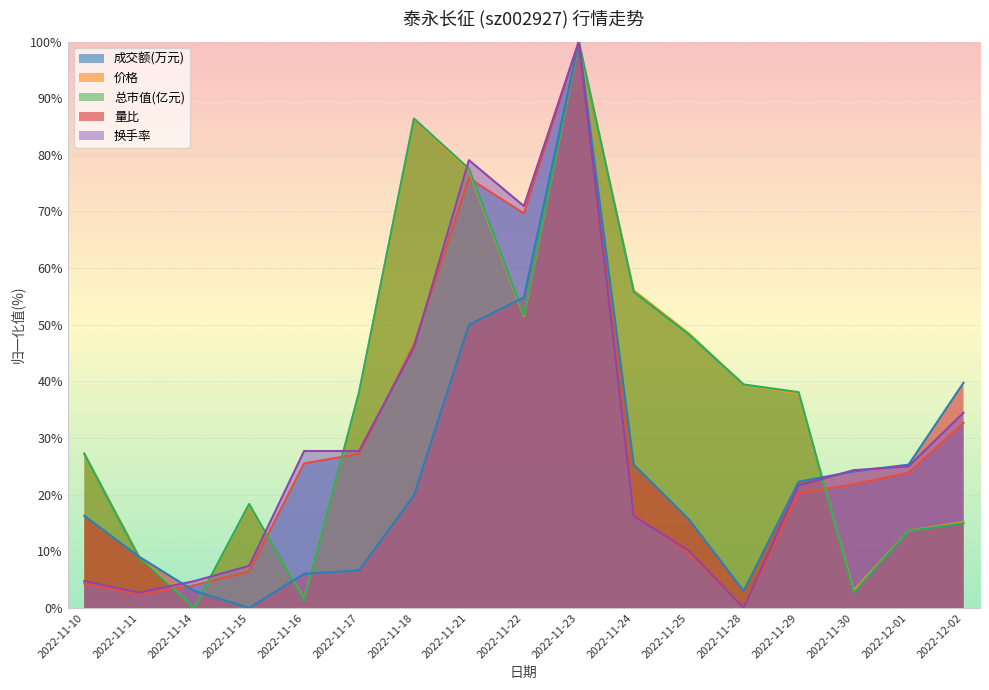

Where does the 换手率 series first go above 24?

2022-11-16